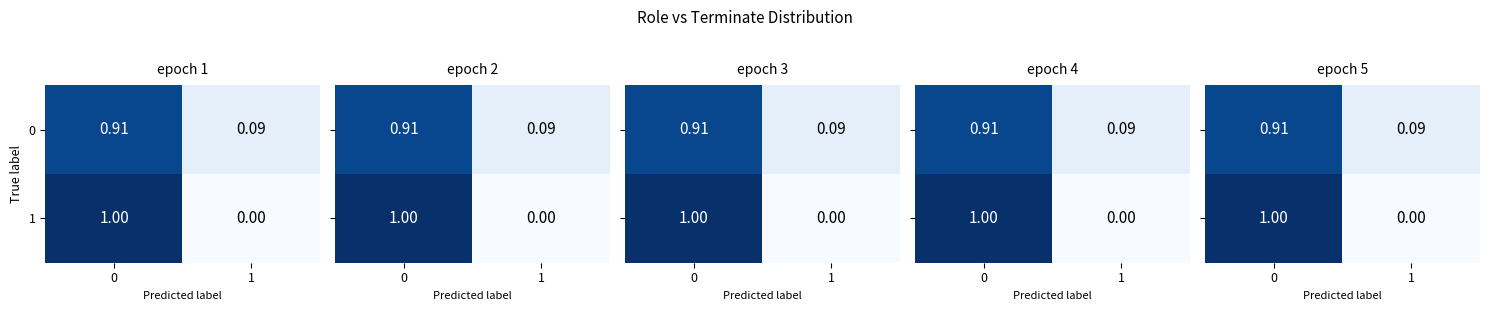

Rank the categories by 0 value from lowest to highest.

1, 0